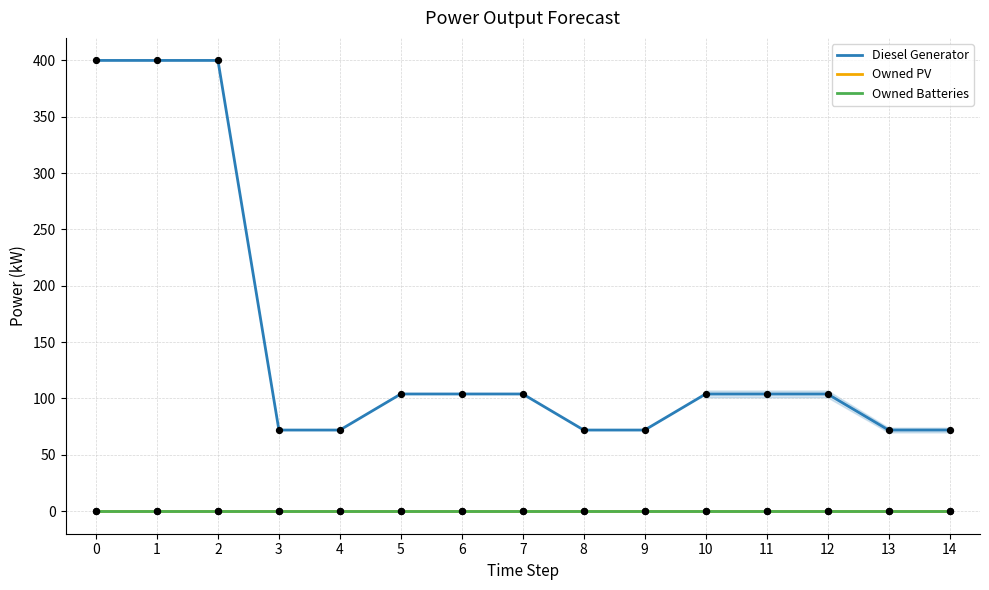

Is the value of Owned PV at 7 greater than the value of Owned Batteries at 10?

No